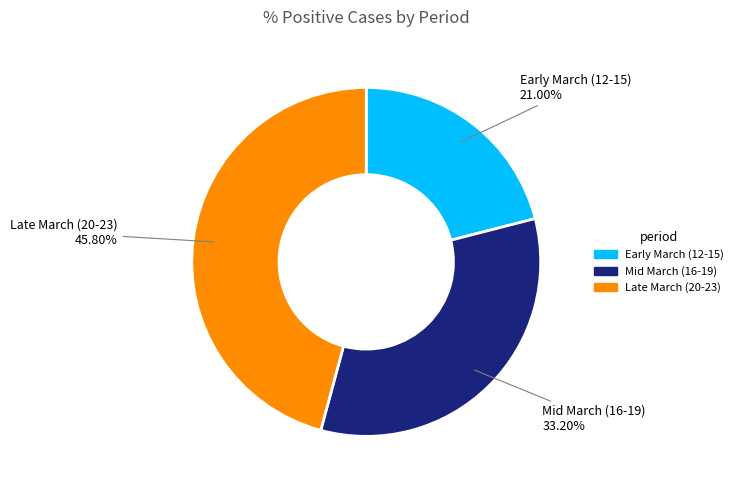

Is there any slice that represents more than half of the pie?

No